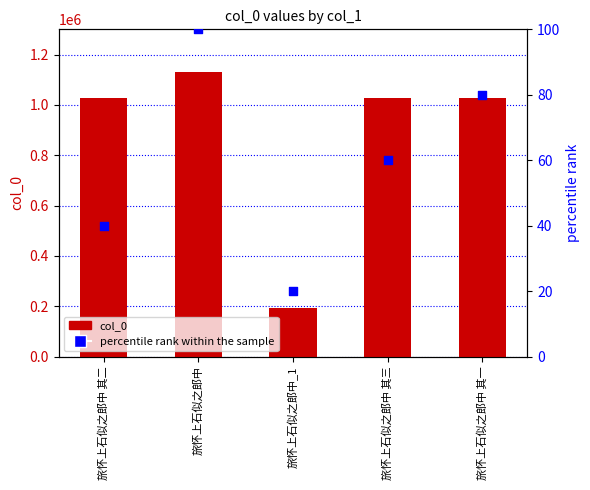

At which category is the sum across all series the highest?

旅怀上石似之郎中